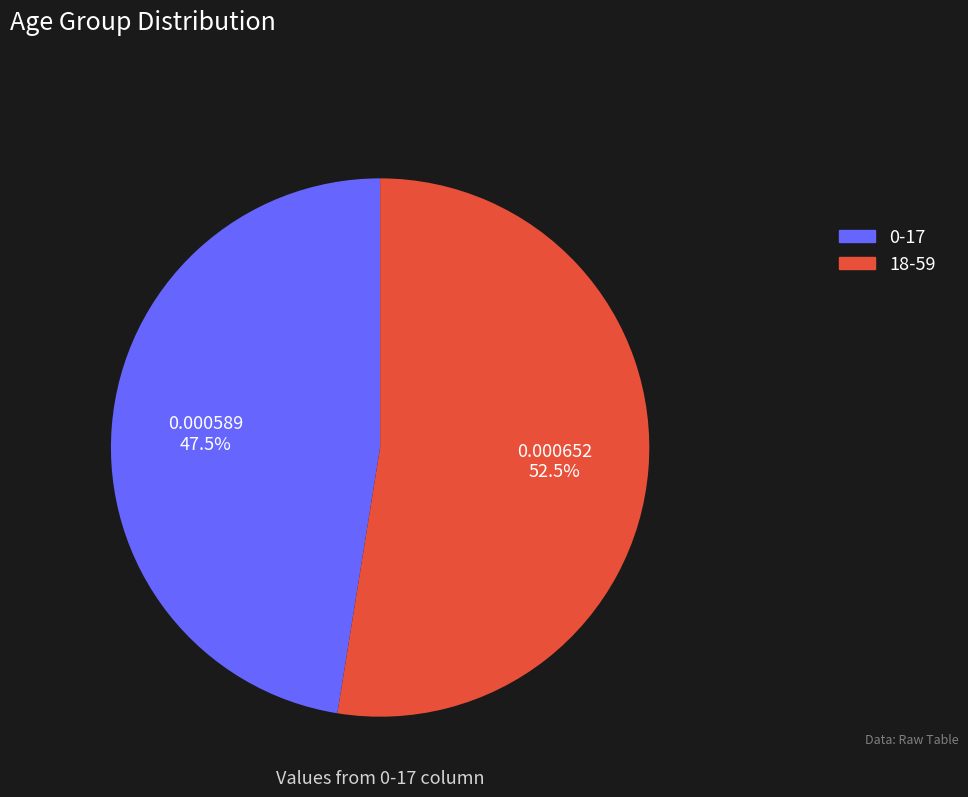

What is the total percentage of 0-17 and 18-59?

100.0%